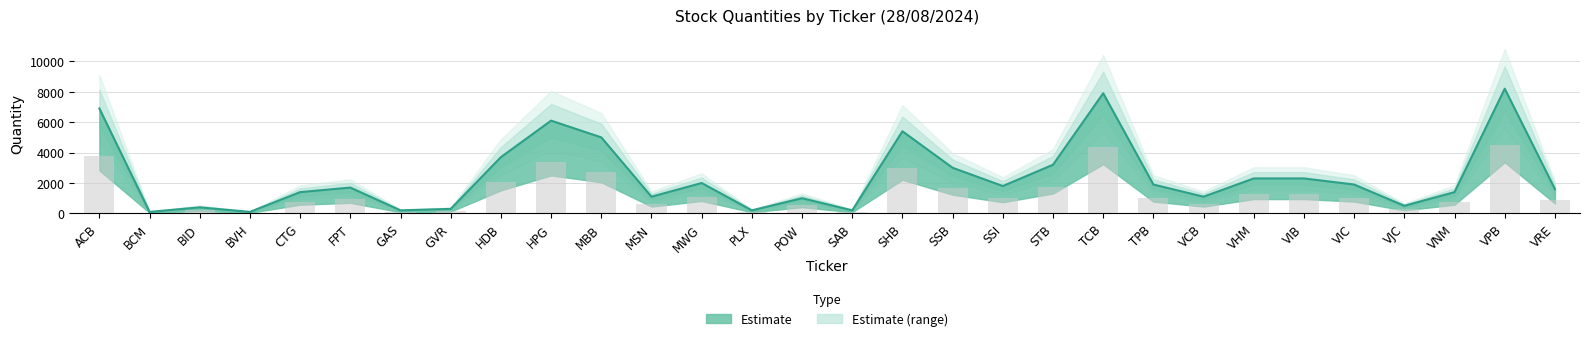

What is the minimum value shown in the chart?

100